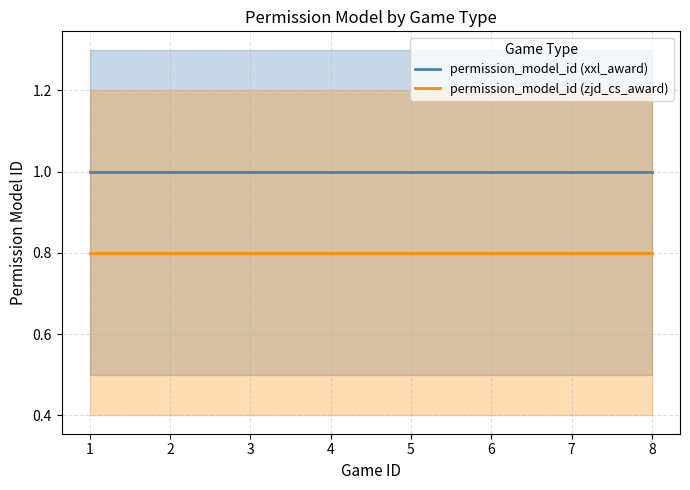

How many lines are shown in the chart?

2